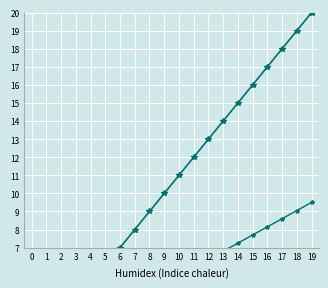

What is the value of the @id_scaled point at the 10th from the left?

5.0